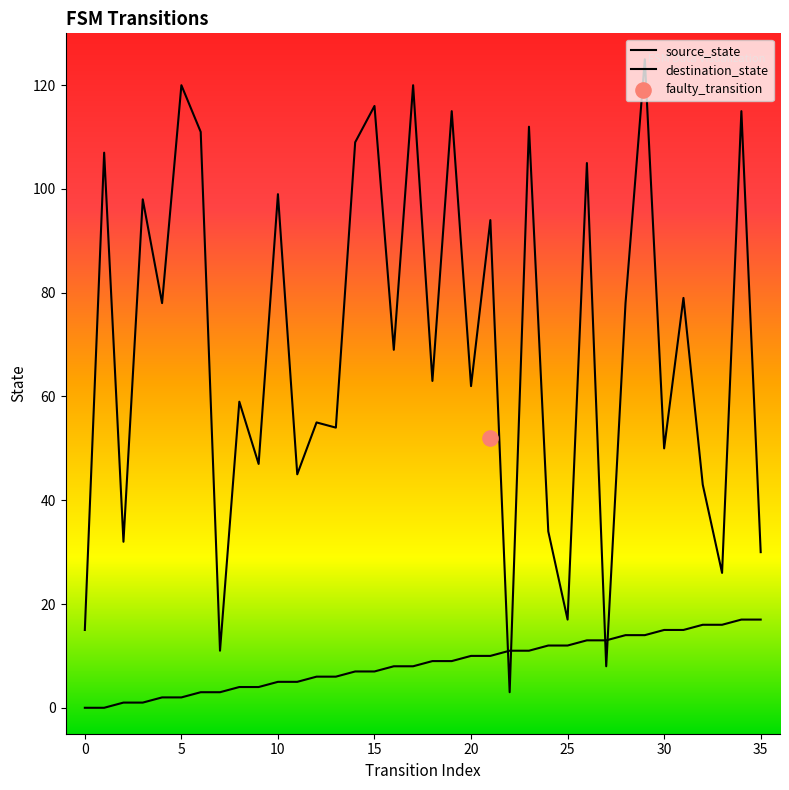

Which series has the largest total across all categories?

destination_state